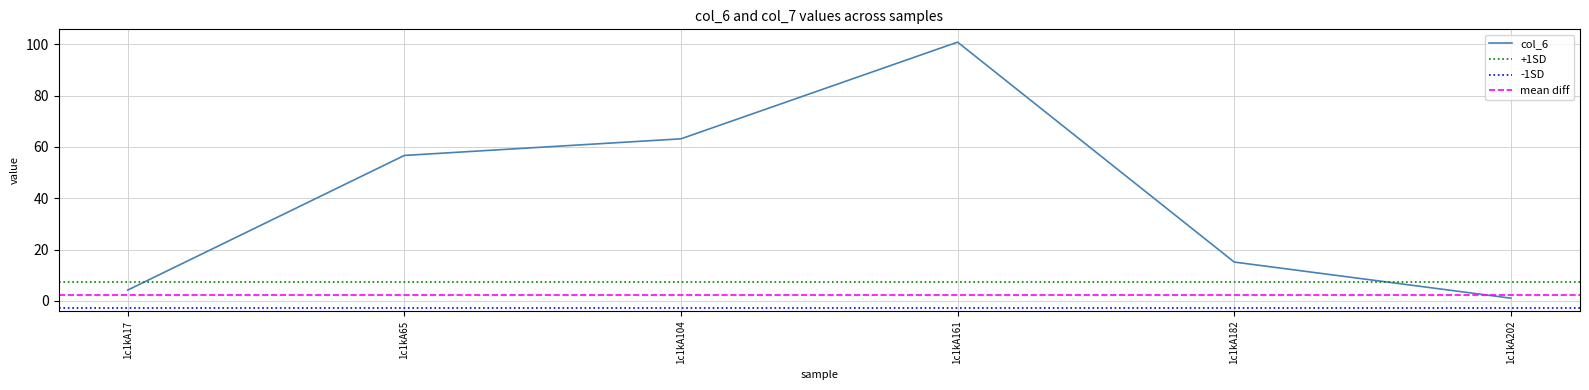

What is the value of the 3rd point from the left?

63.2